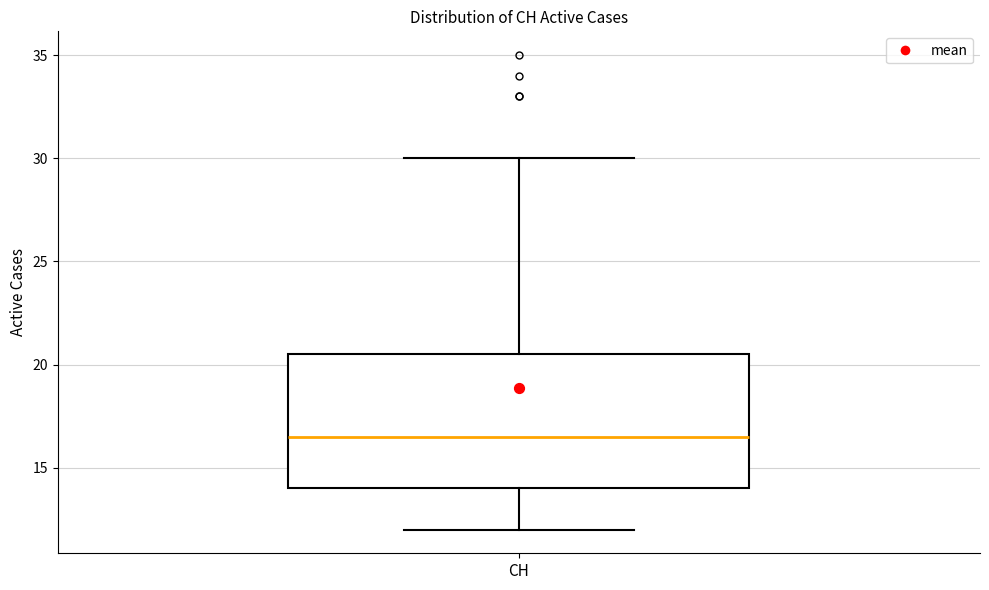

Transcribe this box plot: give where the median line is, the range the box spans, and where the two whiskers end, as read against the y-axis. The values are not printed on the chart, so give them approximately, as read against the axis.

median 16.5, box 14.0 to 20.5, whiskers 12.0 to 30.0